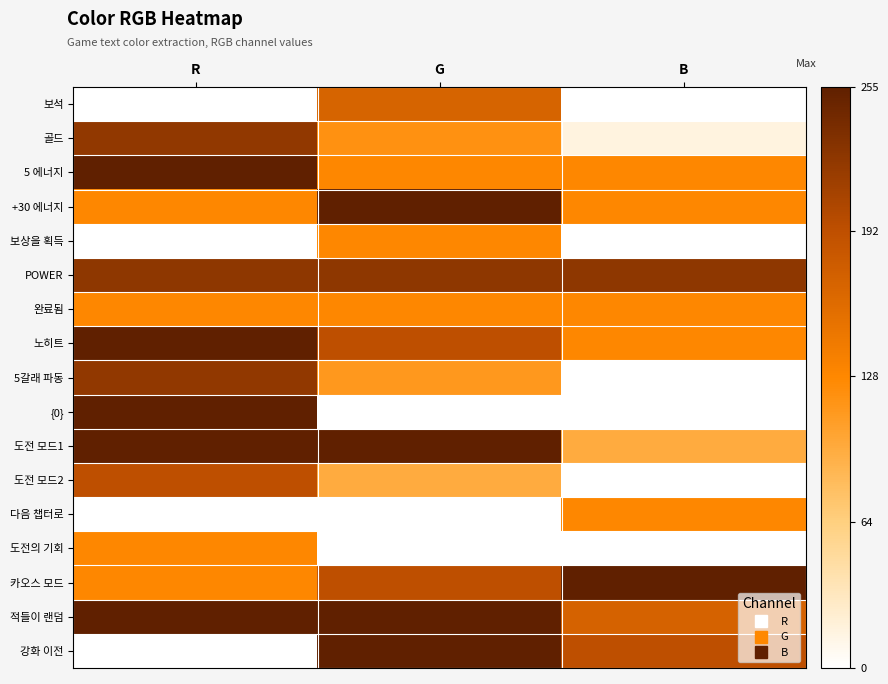

Which series has the largest range (max minus min)?

{0}